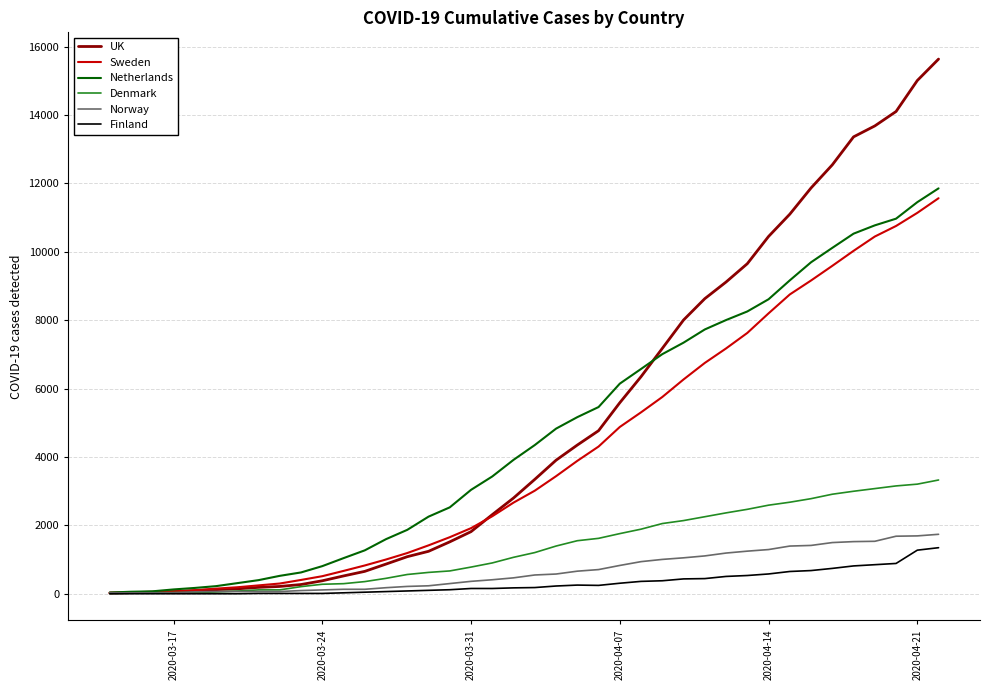

How many values in the Norway series are below 548?

20